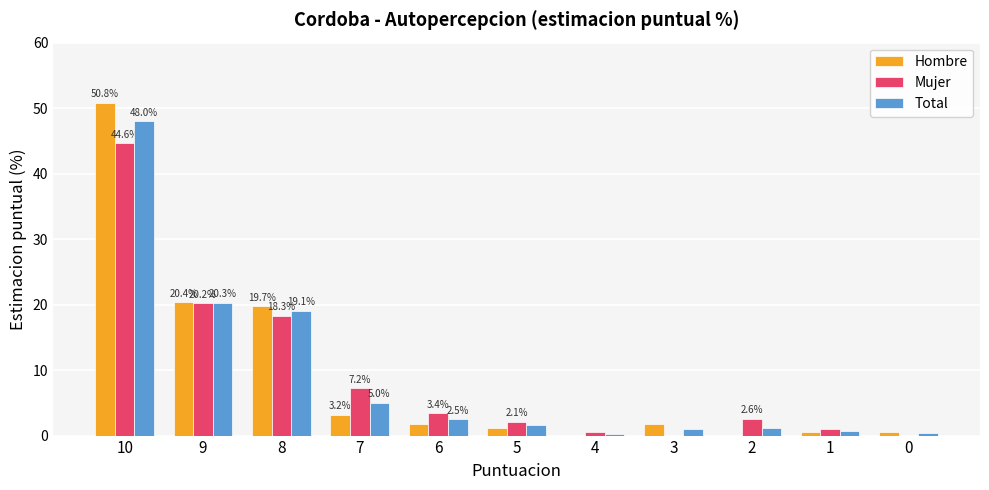

The value of Hombre at 8 is 19.7. True or false?

True